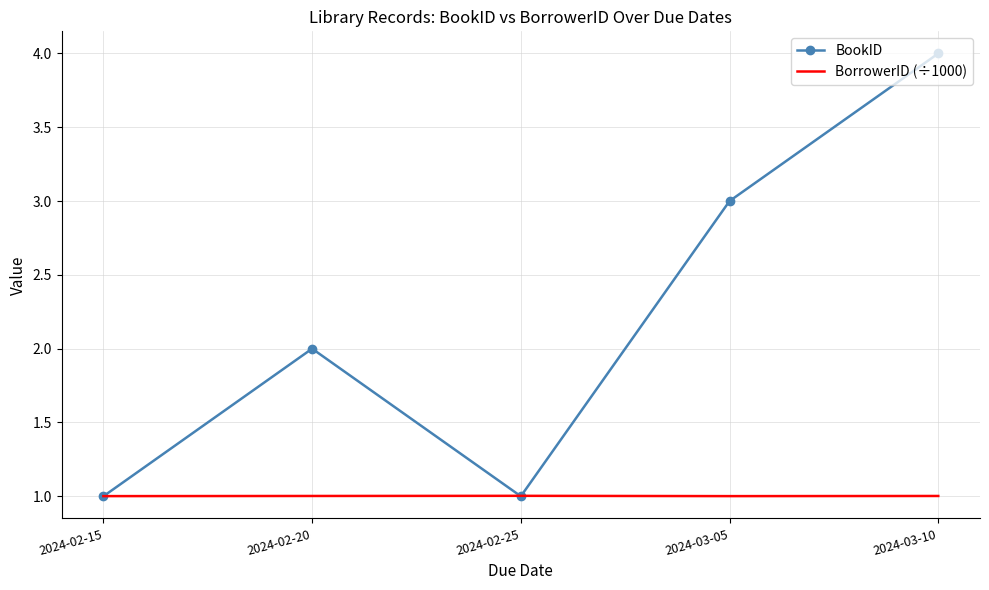

Between 2024-02-20 and 2024-03-05, which series saw the biggest shift?

BookID